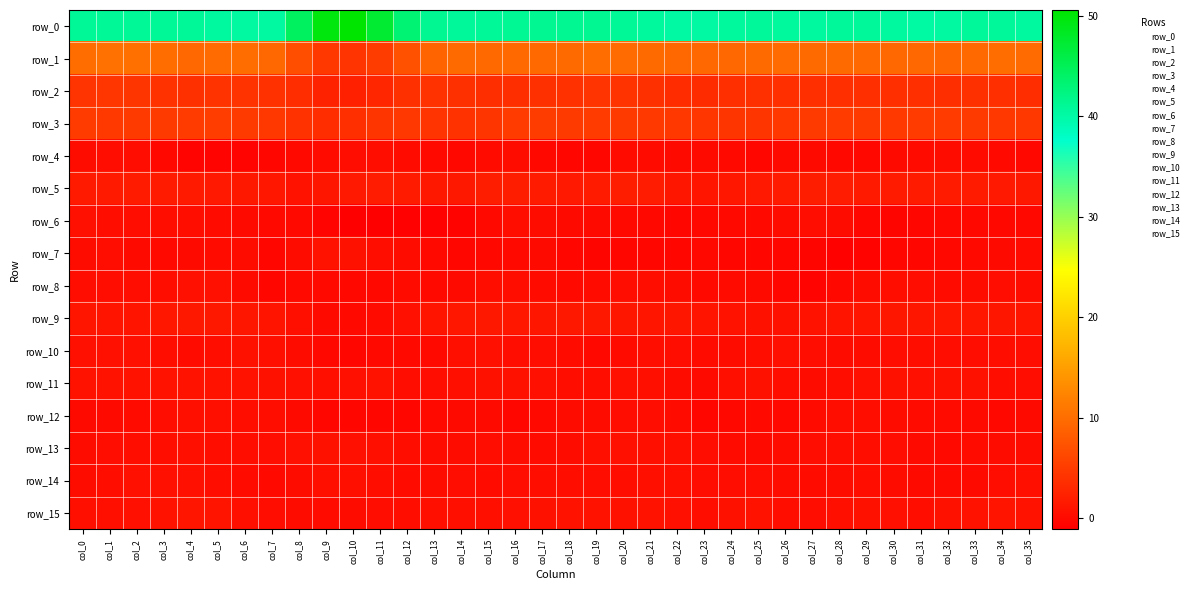

What is the spread (max minus min) of values at col_0?

40.8